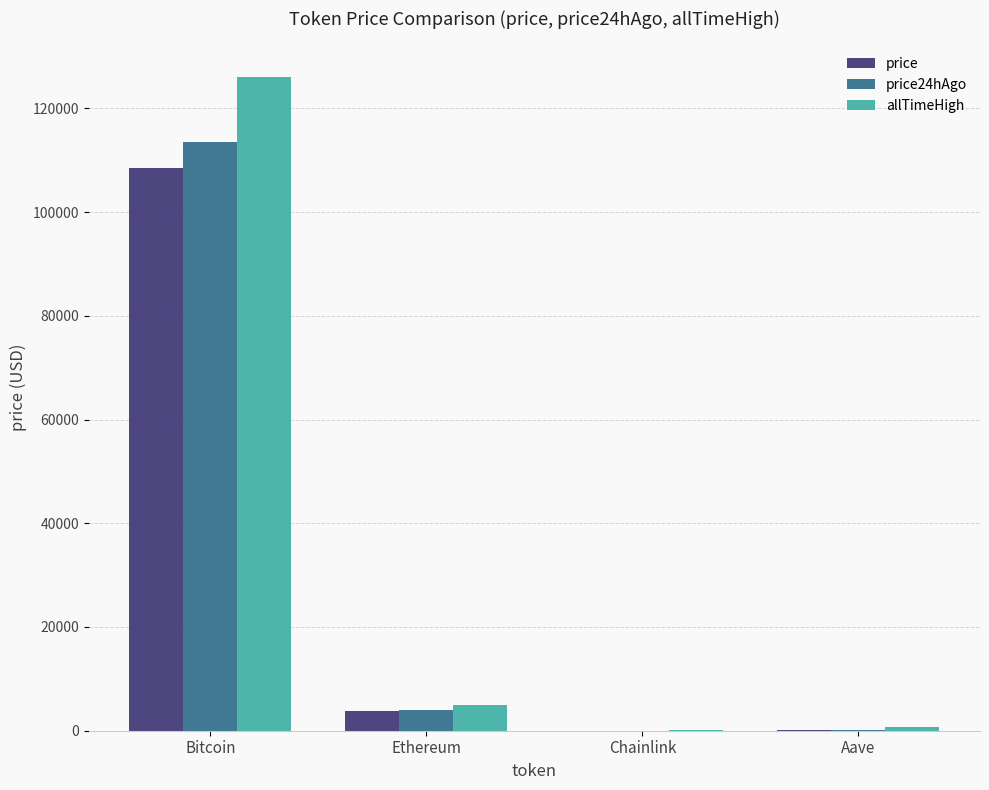

Which category has the highest value in the allTimeHigh series?

Bitcoin